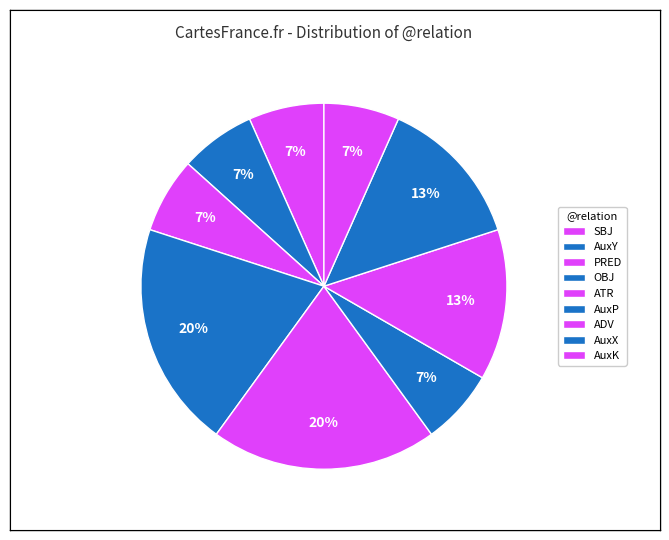

Which has a higher value, SBJ or AuxX?

AuxX